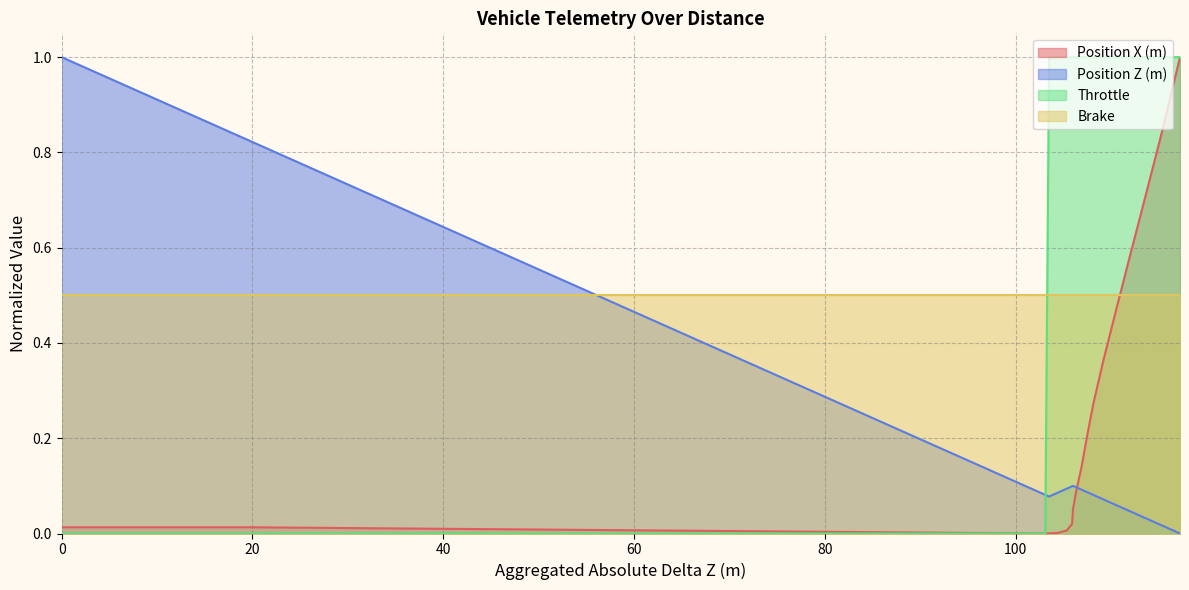

What is the value of the Position Z (m) point at the 13th from the left?

0.1